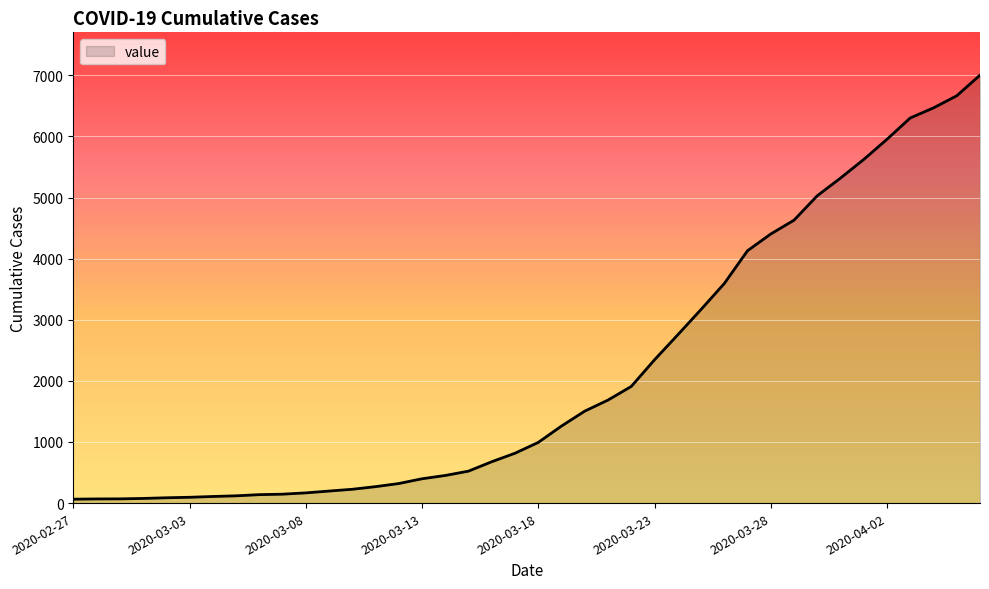

What is the greatest value displayed?

7004